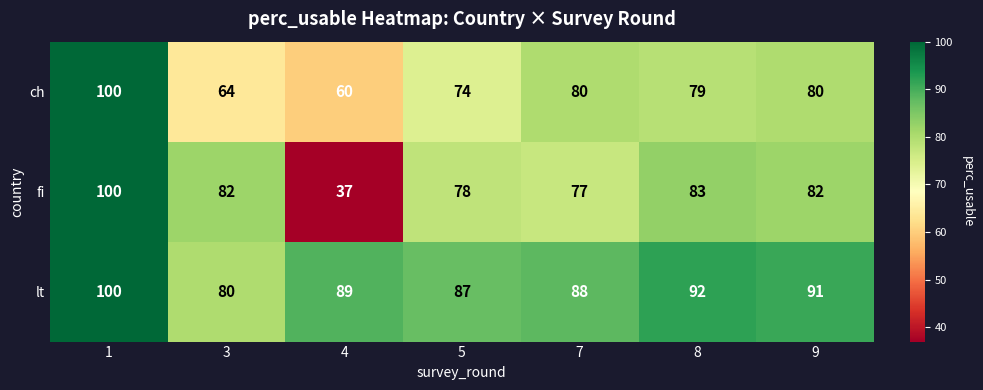

What is the total value across all series at 4?

186